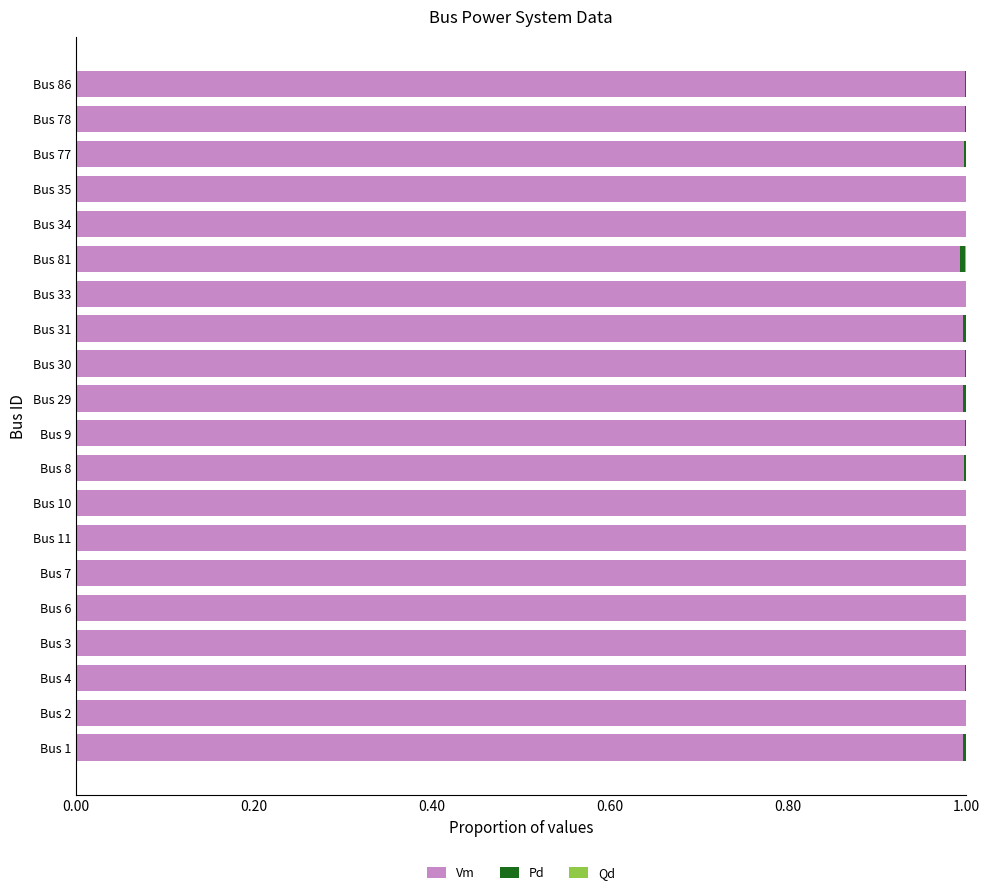

True or false: Vm has a value of 0.4 at Bus 10.

False